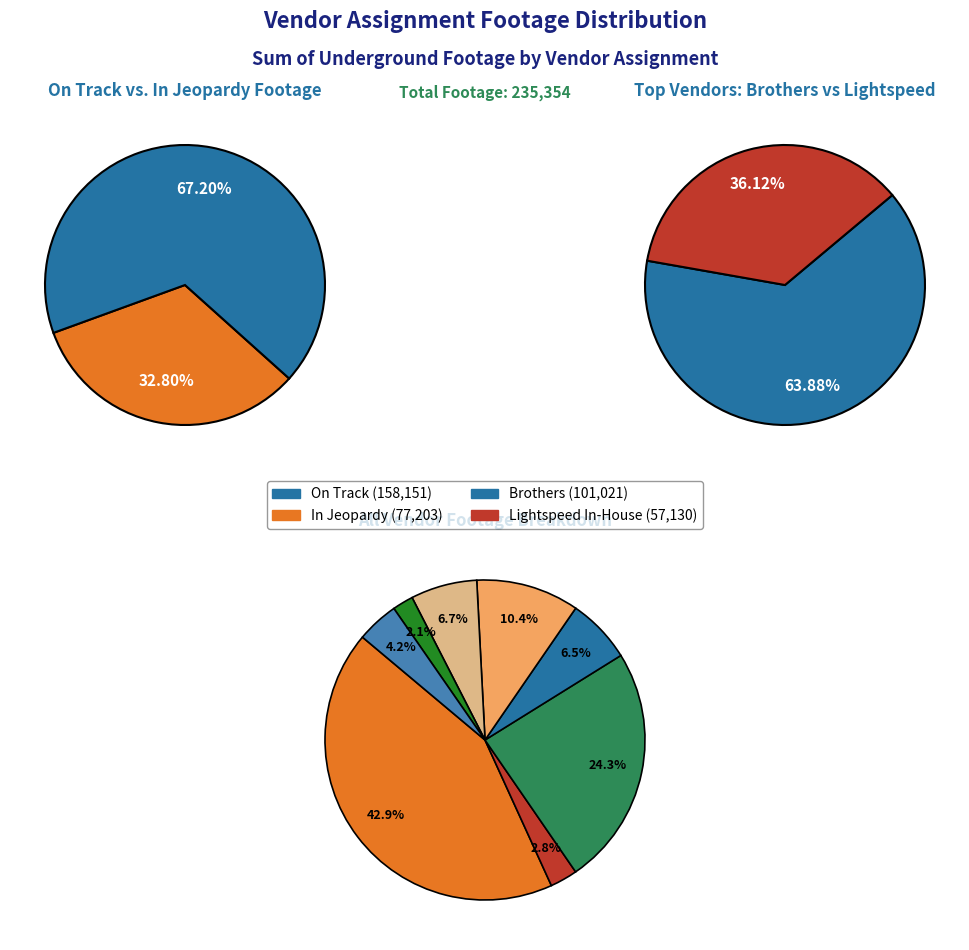

Which slice is the smallest?

Reycamp